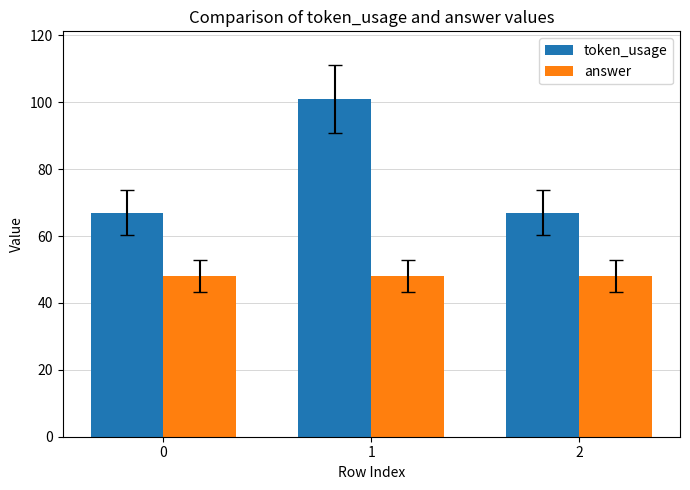

How many distinct data groups are displayed?

2